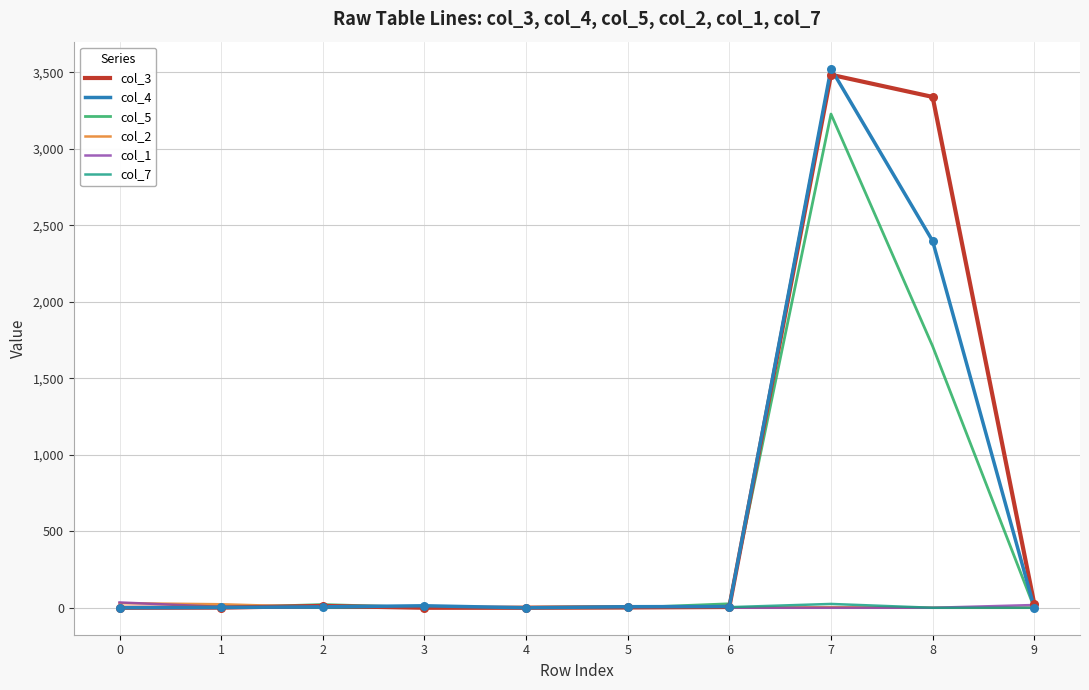

Which series has the largest range (max minus min)?

col_4